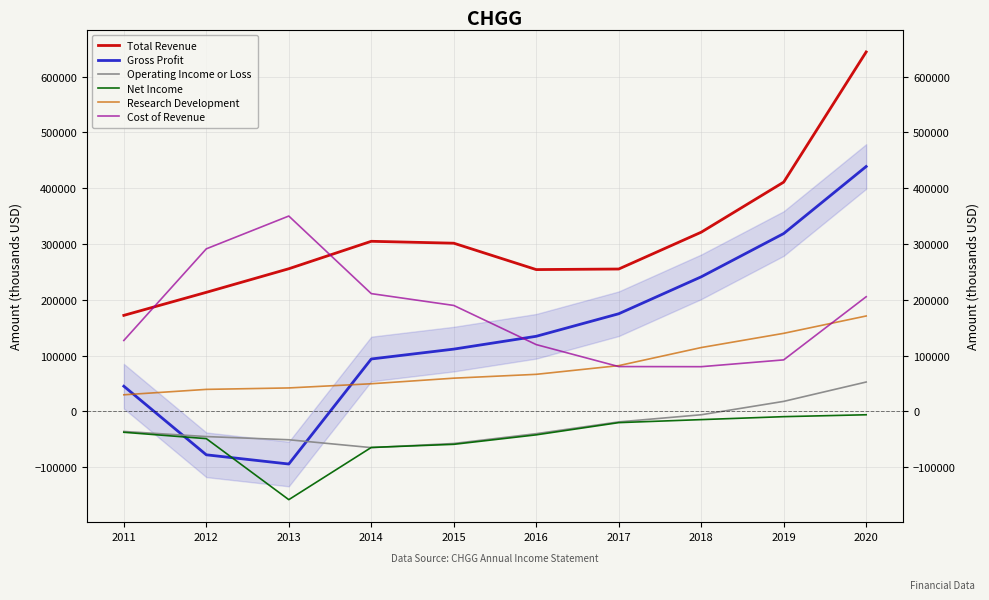

True or false: Cost of Revenue and Operating Income or Loss cross at least once.

False